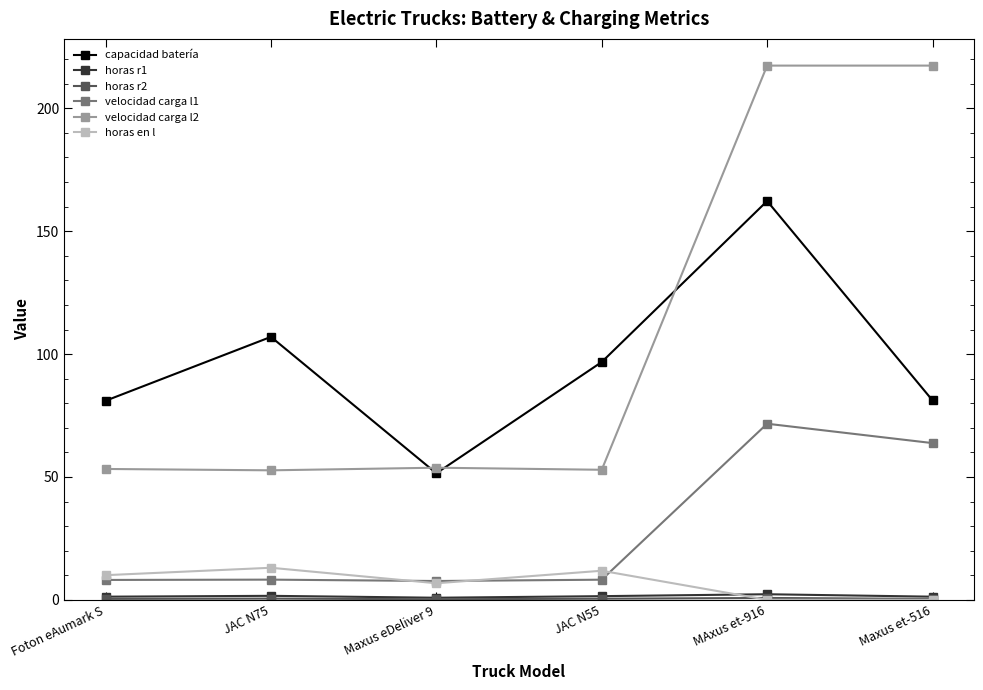

True or false: velocidad carga l2 has more than 2 interior local peaks.

False